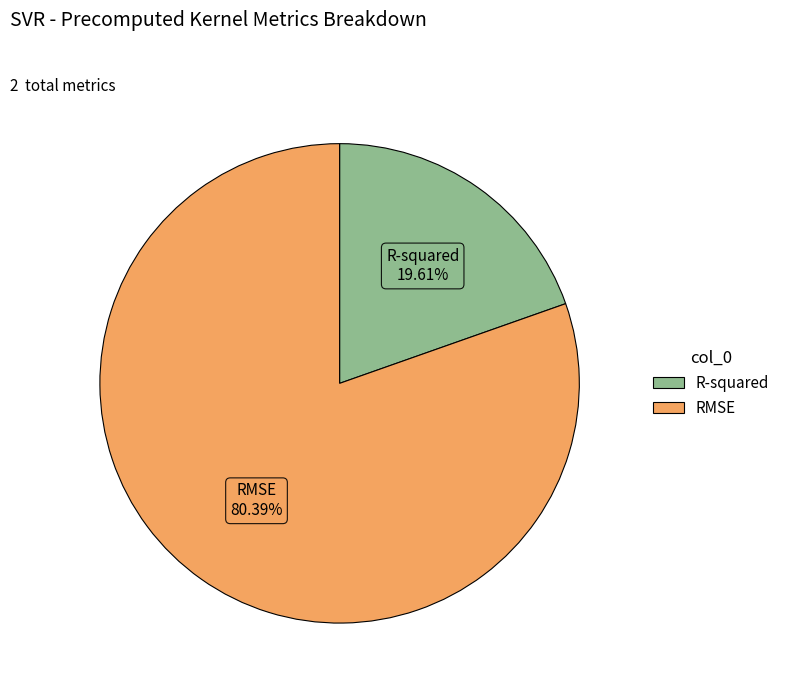

True or false: RMSE accounts for 69% of the total.

False